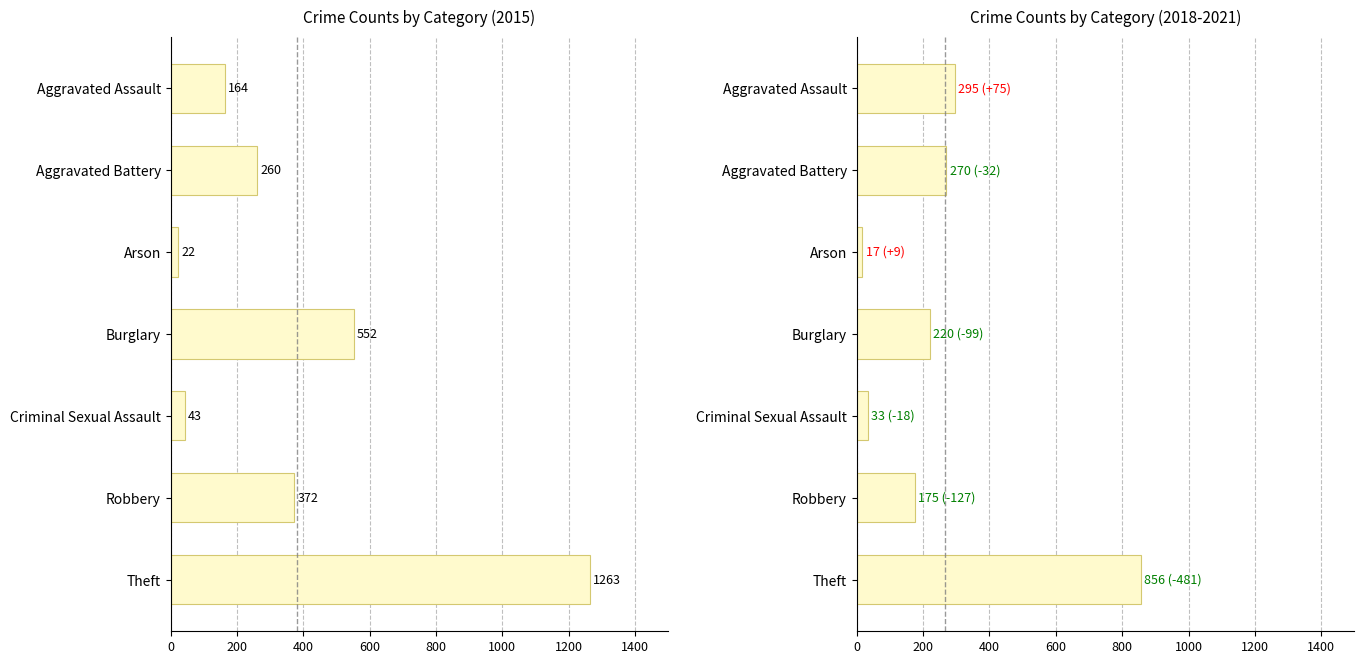

Which label corresponds to the largest value in the chart?

Theft